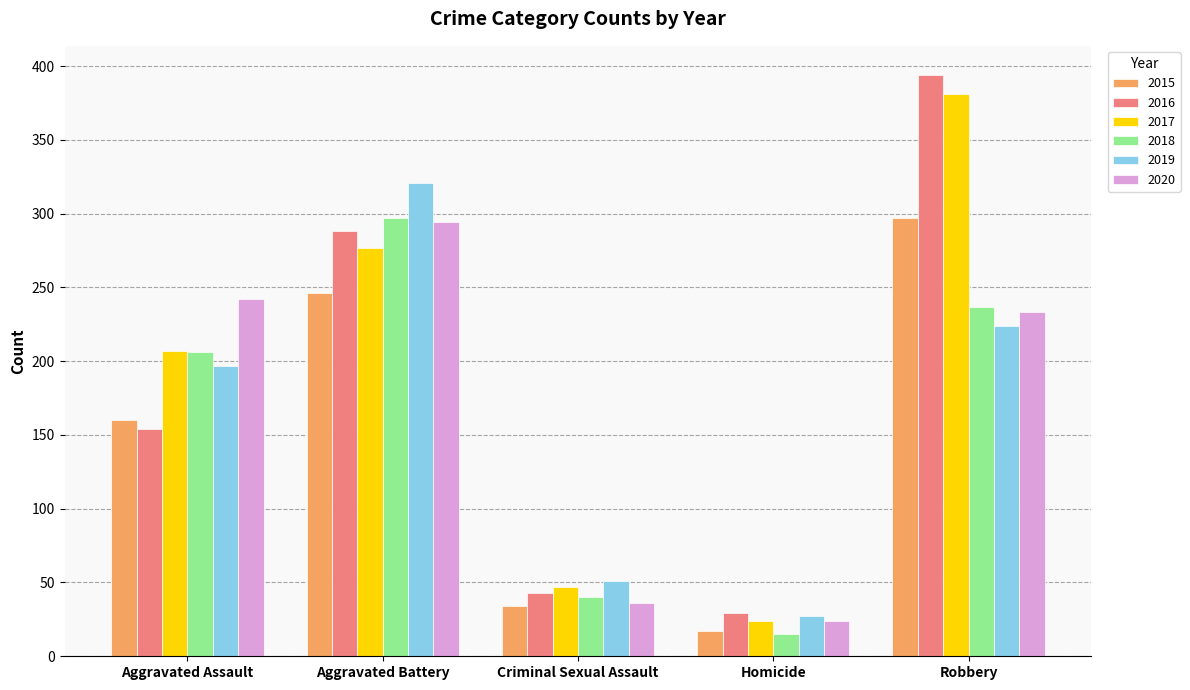

The 2019 series shows 45 at Homicide. True or false?

False